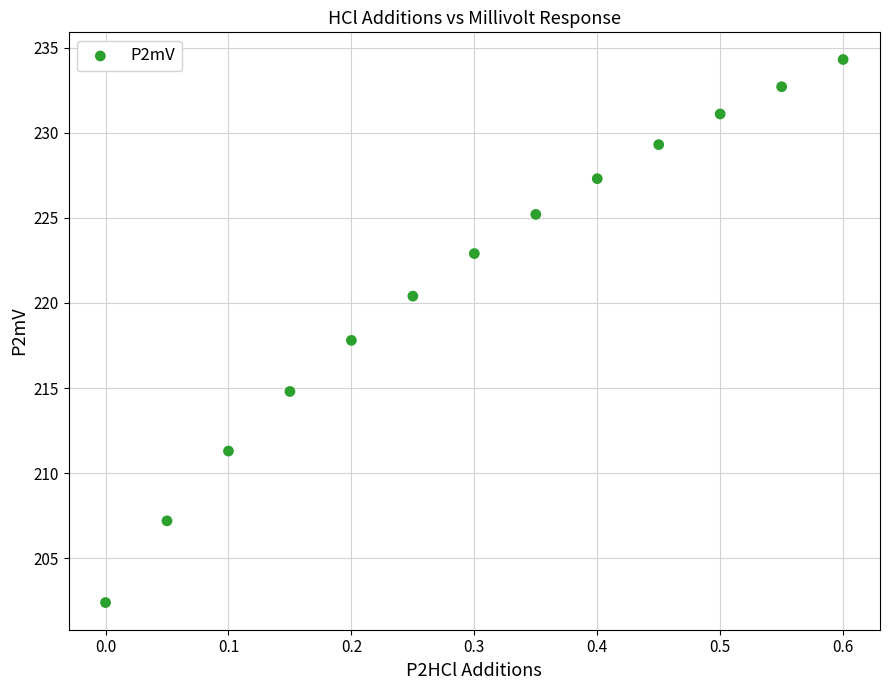

List the coordinates of all points as (Y, X) pairs, reading left to right.

(202.4, 0.0)  (207.2, 0.1)  (211.3, 0.1)  (214.8, 0.2)  (217.8, 0.2)  (220.4, 0.2)  (222.9, 0.3)  (225.2, 0.3)  (227.3, 0.4)  (229.3, 0.4)  (231.1, 0.5)  (232.7, 0.5)  (234.3, 0.6)